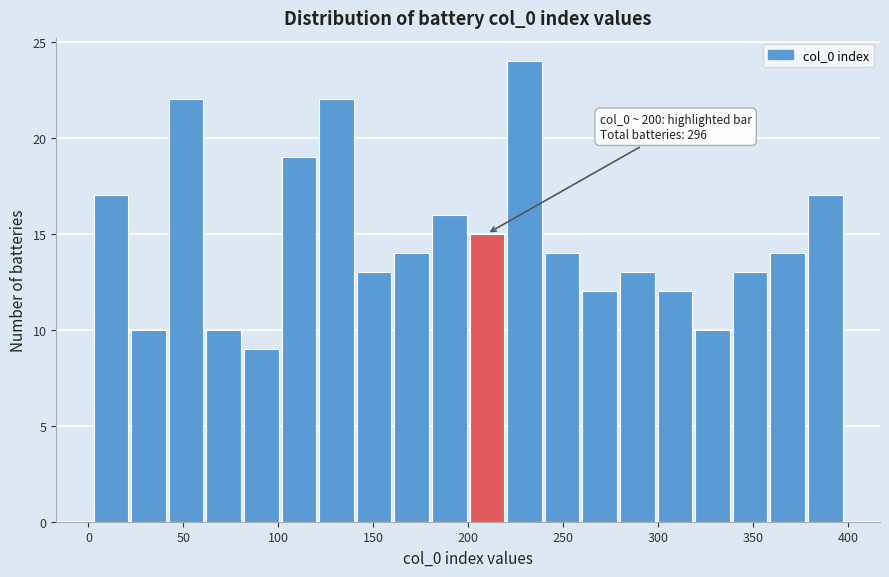

Around what value on the x-axis is the tallest bar? Give the approximate position of its centre, as read against the axis.

230